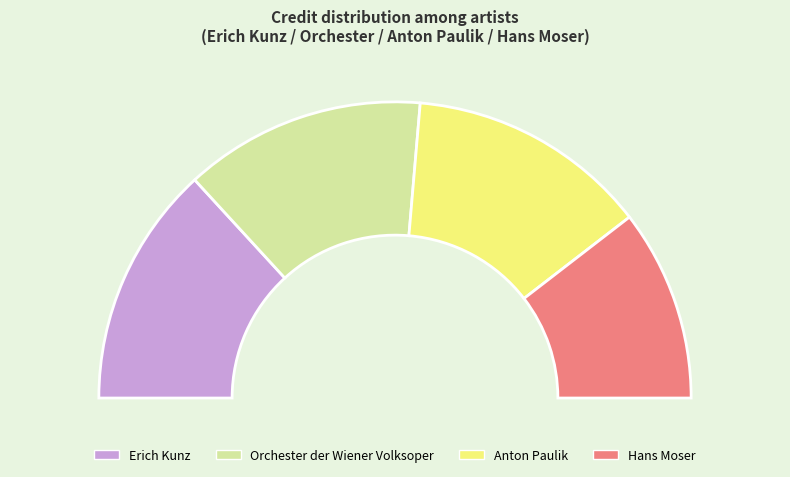

Between Erich Kunz and Anton Paulik, which is larger?

Erich Kunz